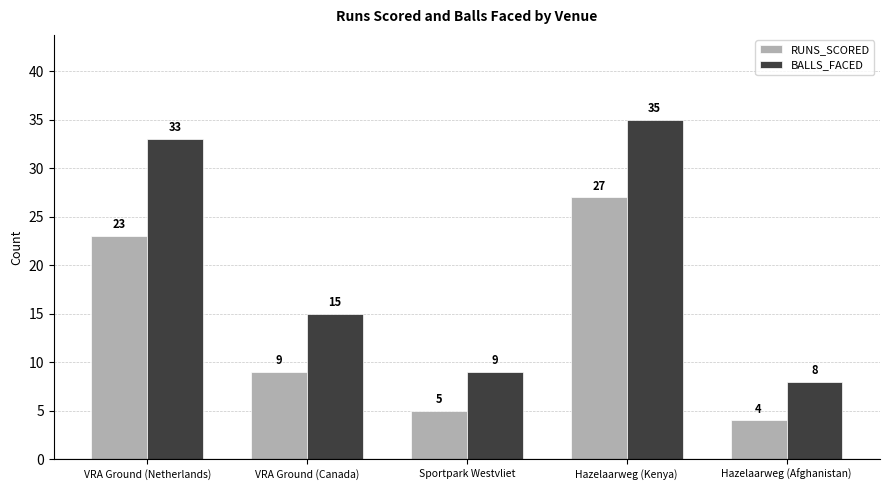

What is the minimum value for RUNS_SCORED?

4